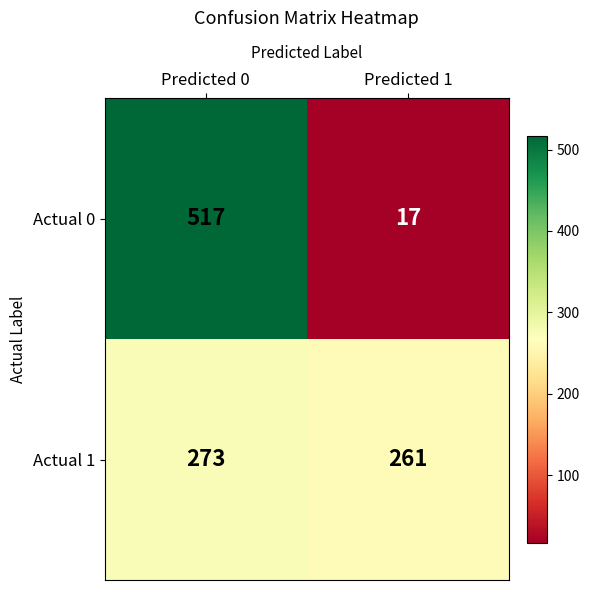

The value of Actual 0 at Predicted 1 is 17. True or false?

True